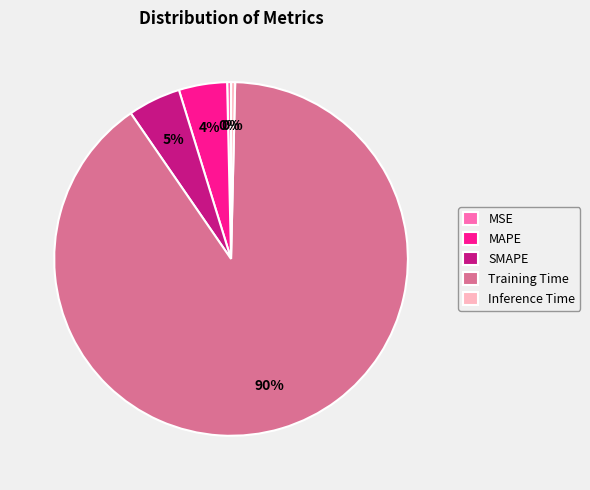

How many slices are in this pie chart?

5